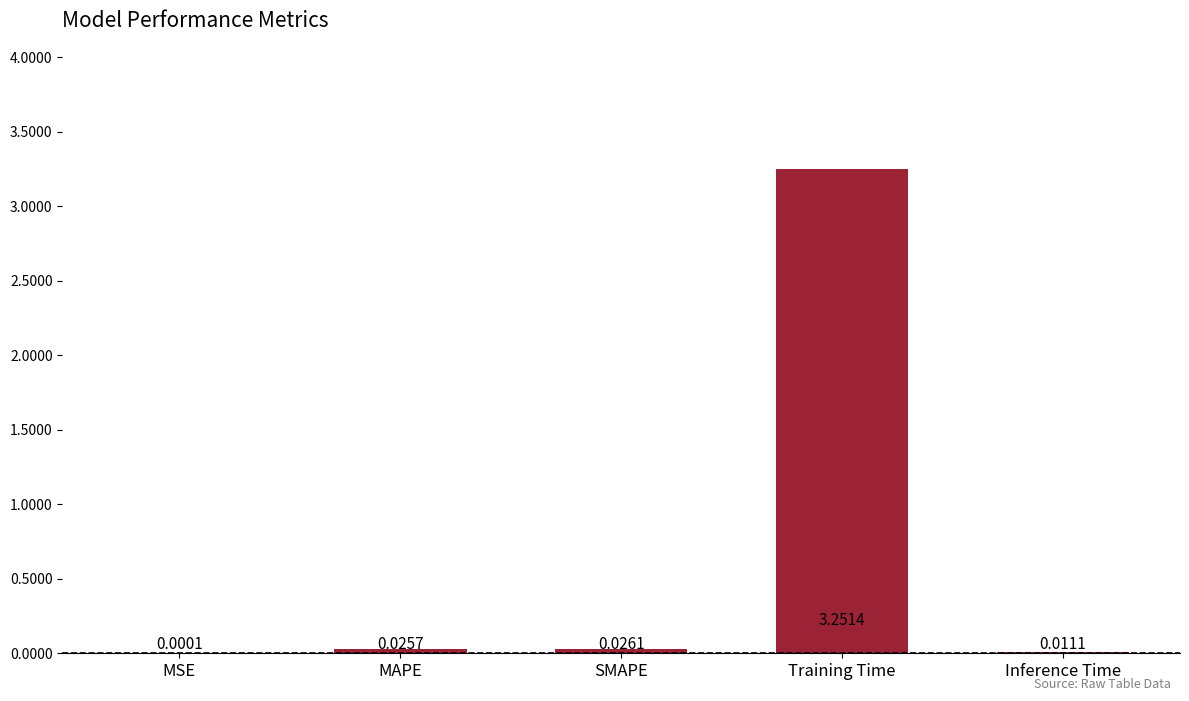

Which has a higher value, MAPE or Training Time?

Training Time